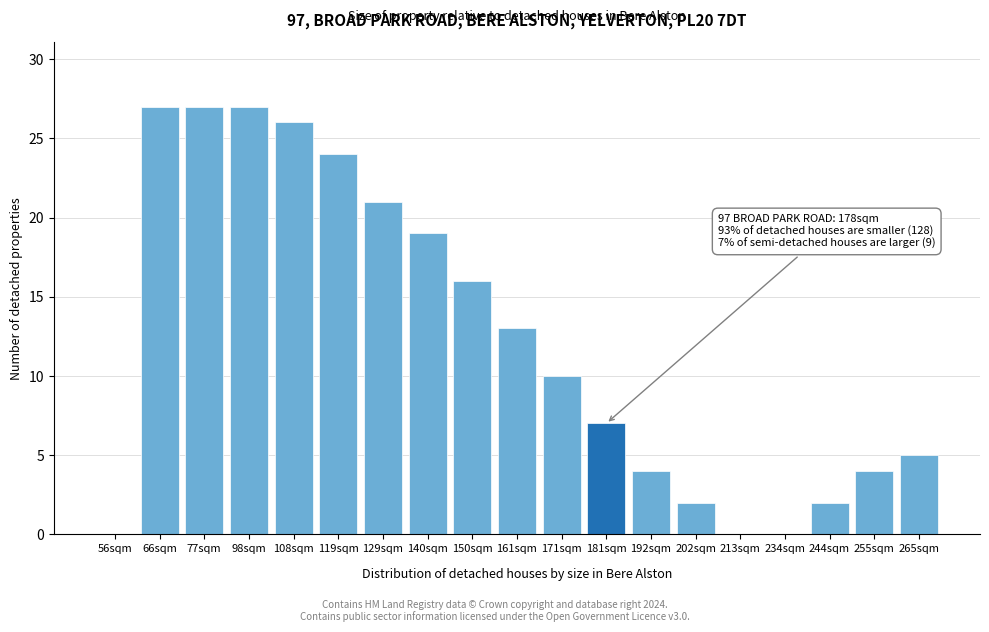

Reading left to right, list all the values displayed in this chart.

56sqm=0	66sqm=27	77sqm=27	98sqm=27	108sqm=26	119sqm=24	129sqm=21	140sqm=19	150sqm=16	161sqm=13	171sqm=10	181sqm=7	192sqm=4	202sqm=2	213sqm=0	234sqm=0	244sqm=2	255sqm=4	265sqm=5